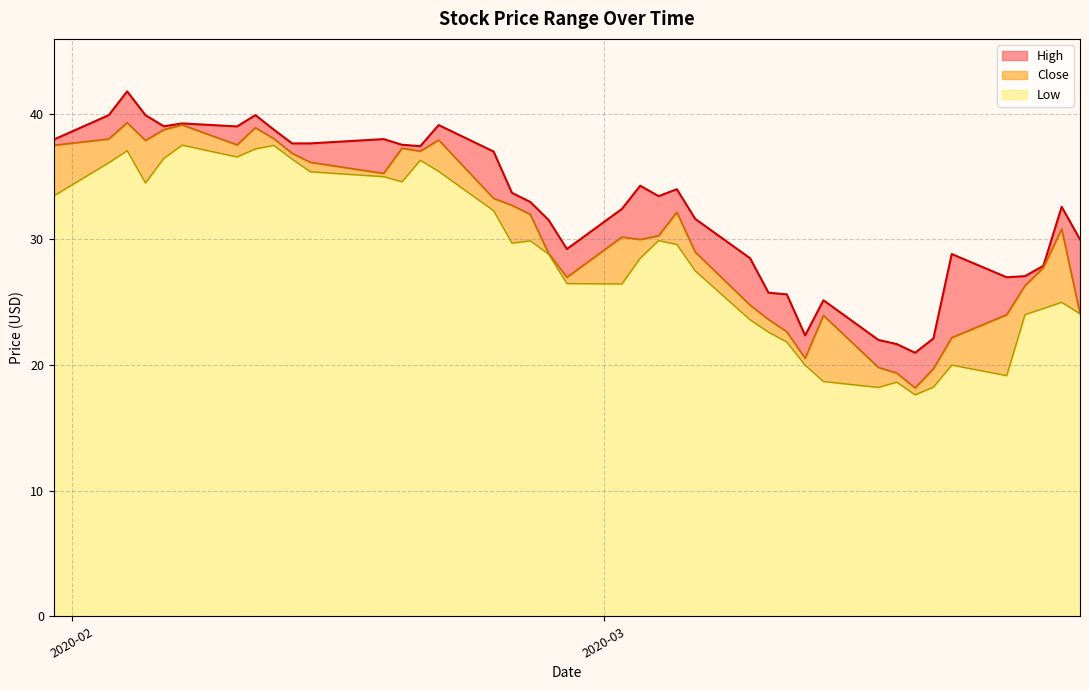

What is the difference between the second highest and second lowest values in the Low series?

19.3